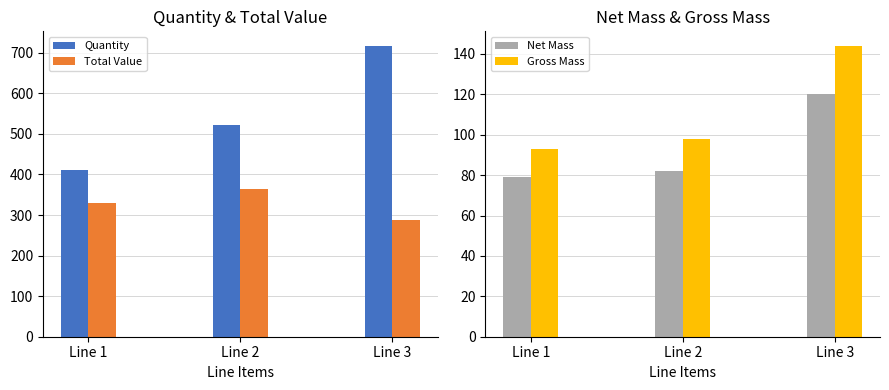

What is the average value of the Total Value series?

327.3